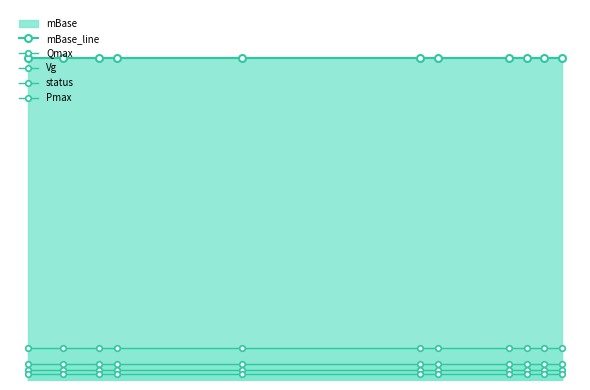

What is the value of the Qmax point at the 11th from the left?

10